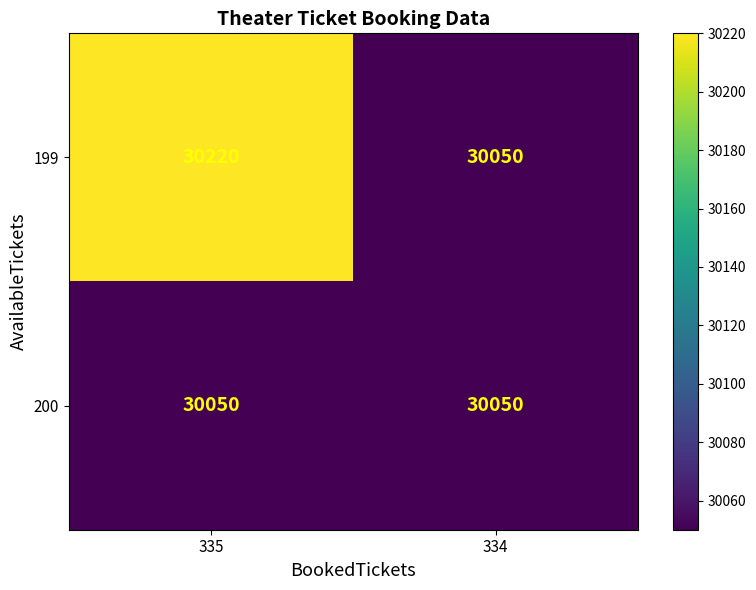

Which category has the highest value across all series?

335